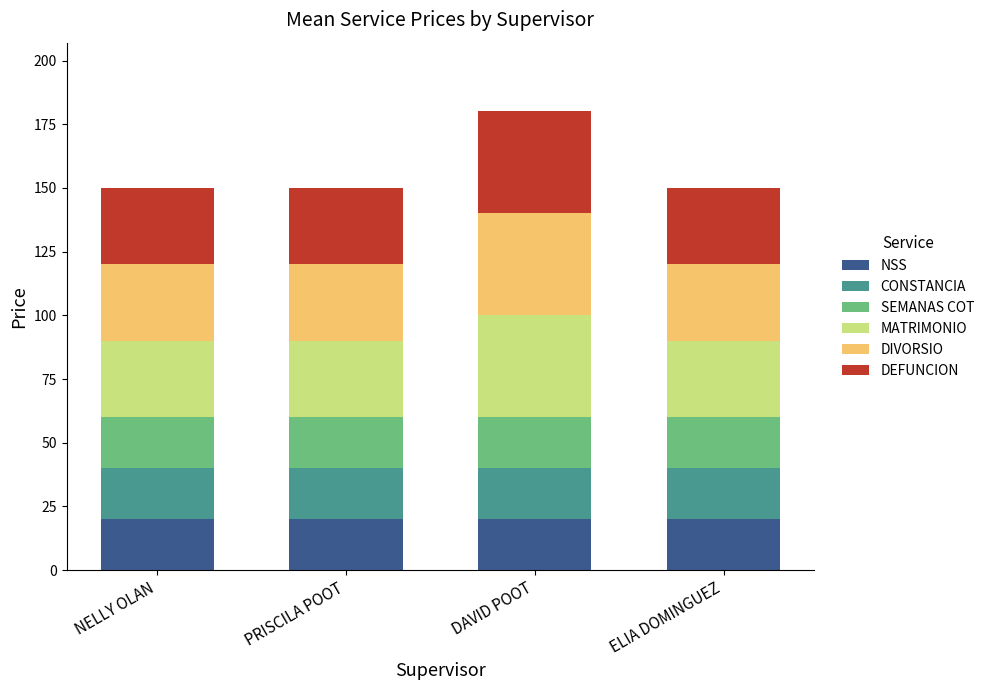

Is it true that NSS equals 32 at ELIA DOMINGUEZ?

False